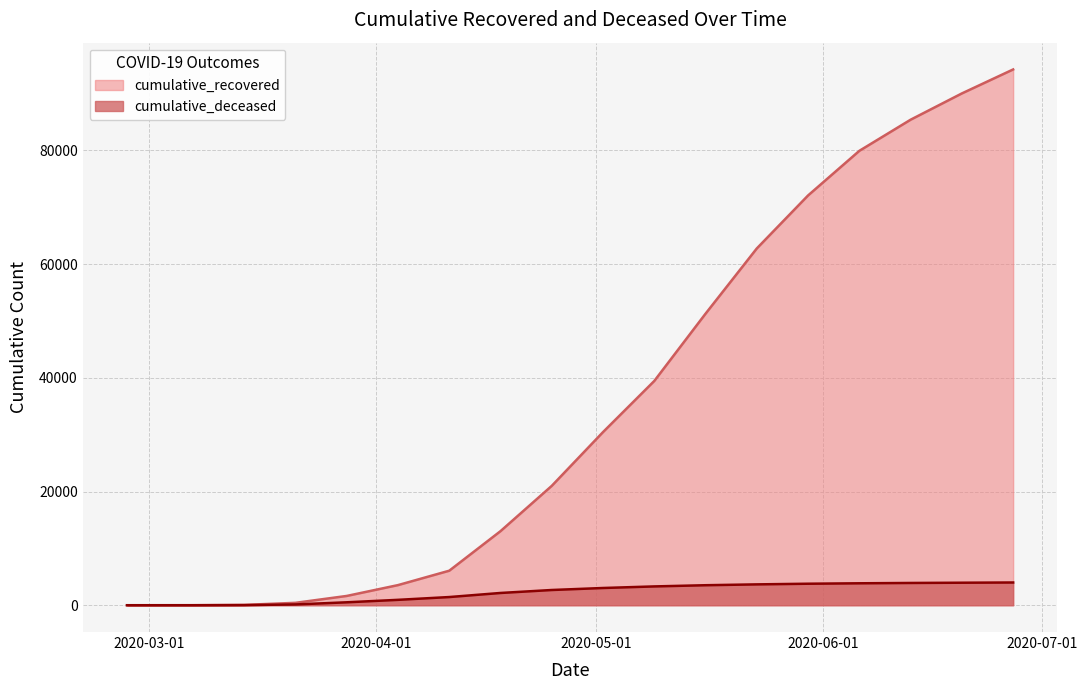

Which series has the widest spread of values?

cumulative_recovered